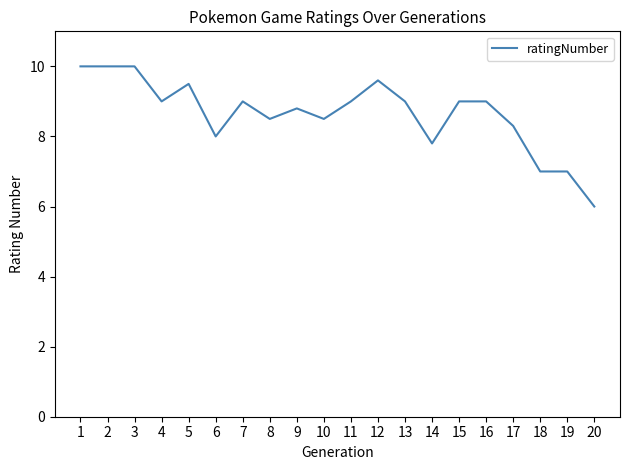

What is the change in value from 7 to 20?

-3.0